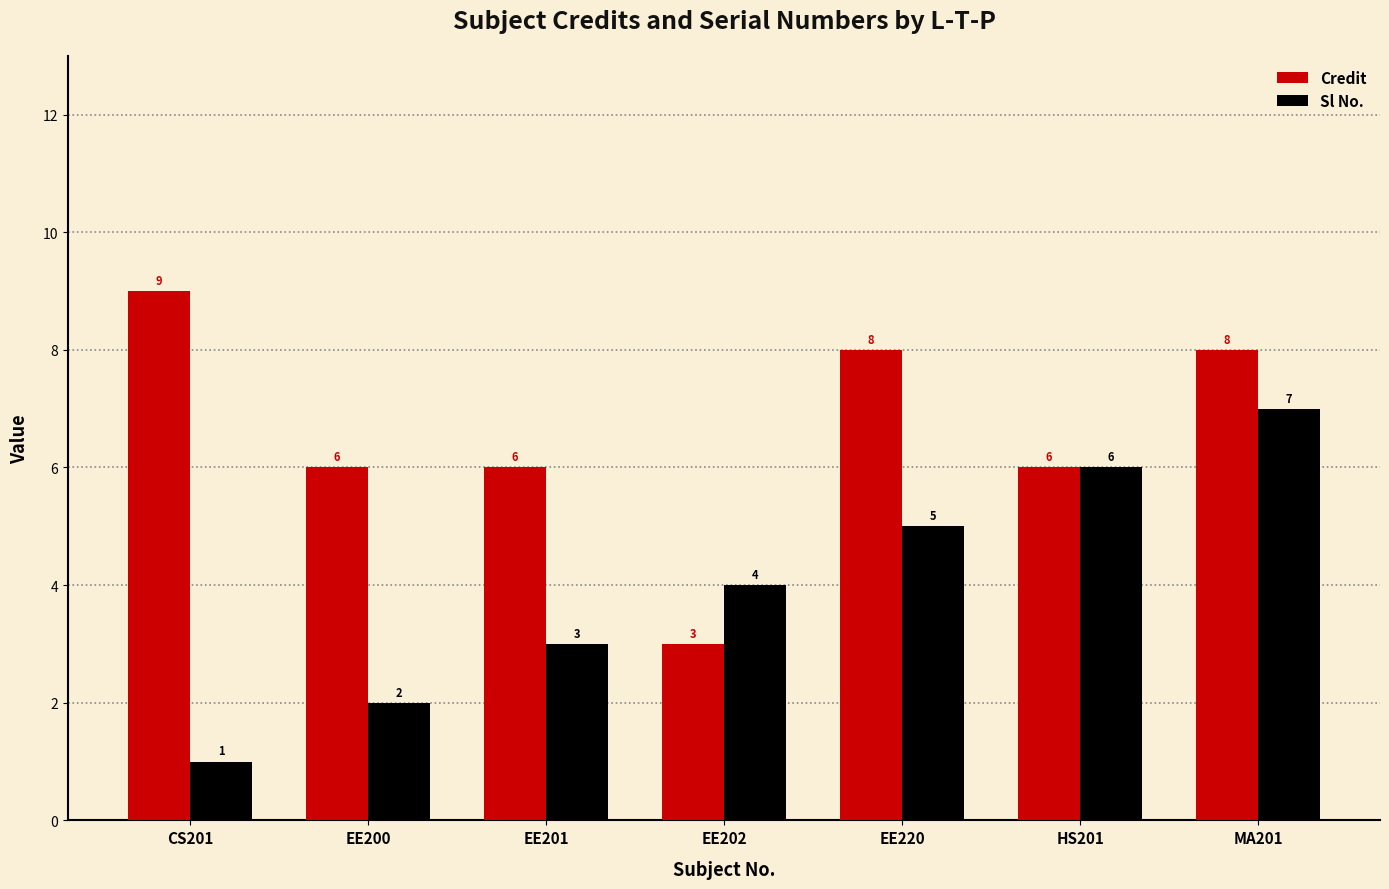

At which category is the sum across all series the highest?

MA201